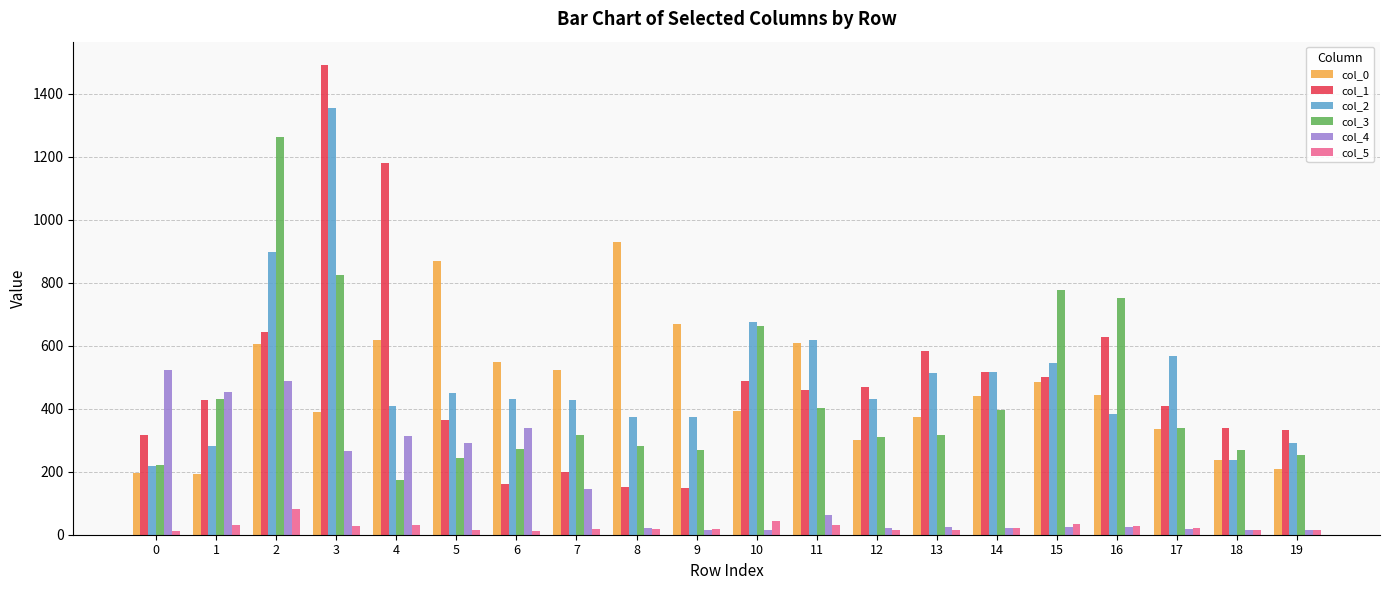

How many values in the col_1 series are below 458?

10